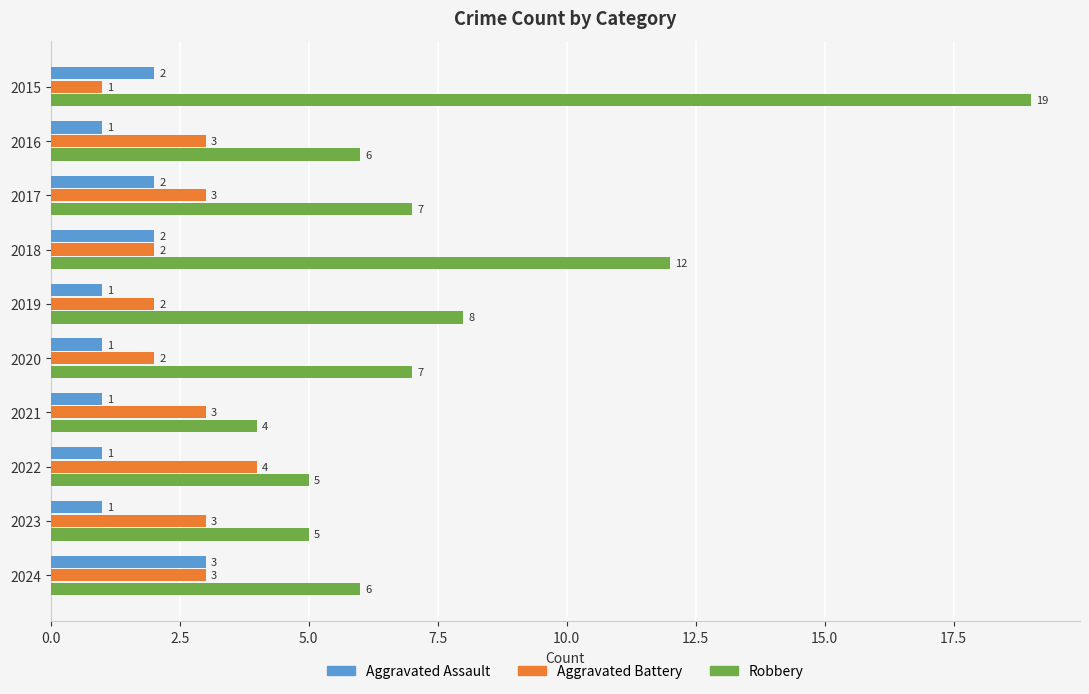

At how many categories does at least one series exceed 3?

10